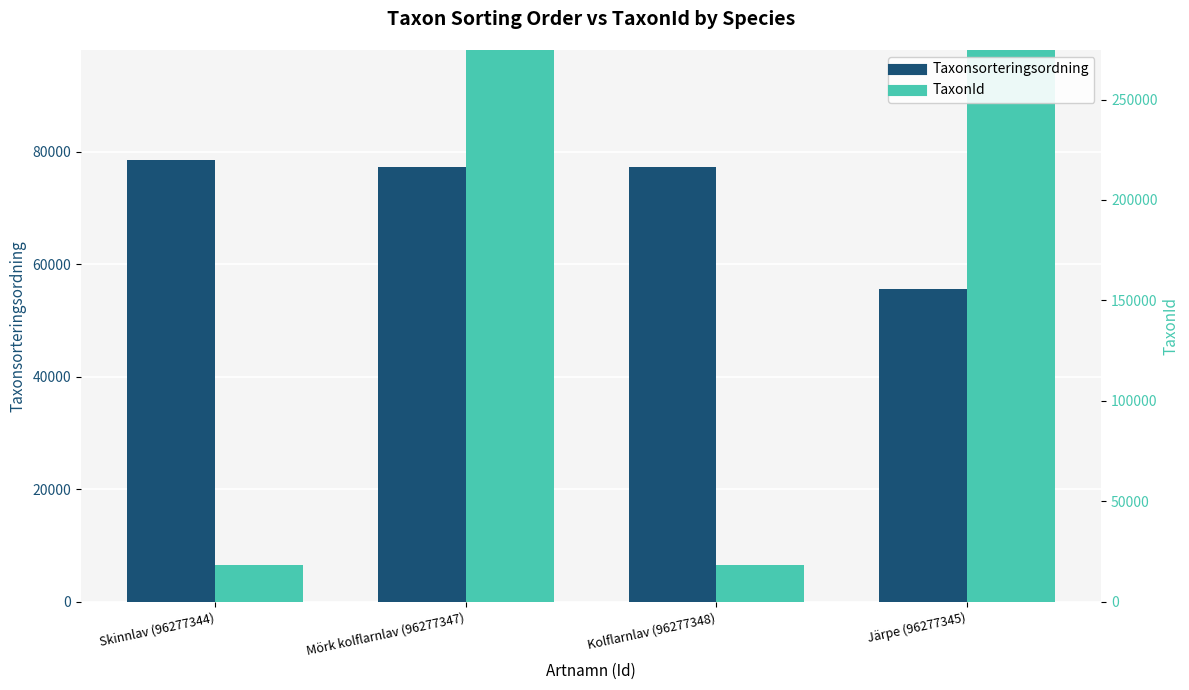

Between Skinnlav (96277344) and Järpe (96277345), which series saw the biggest shift?

TaxonId